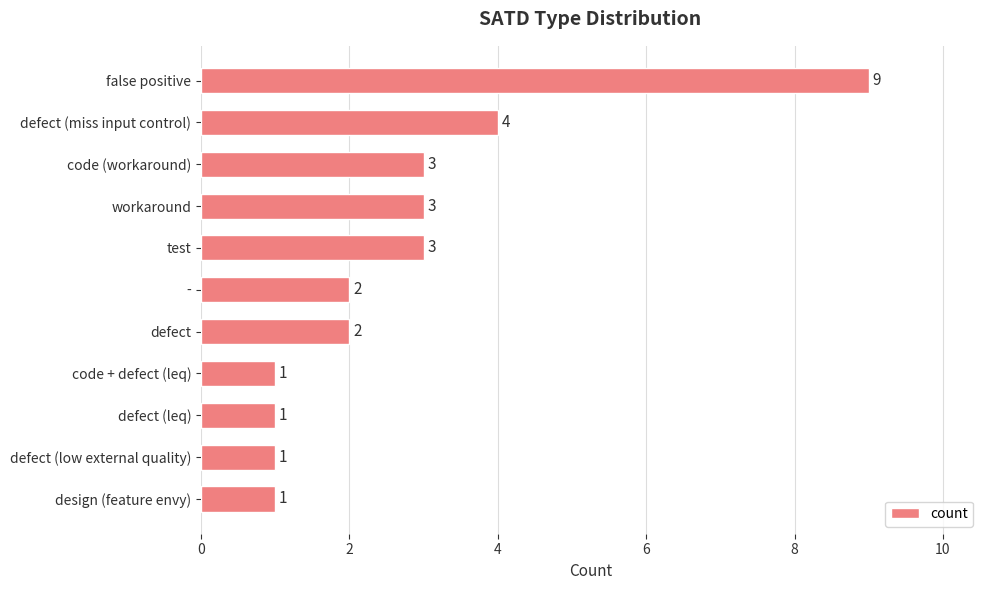

The chart shows a value of 1 at defect (low external quality). True or false?

True